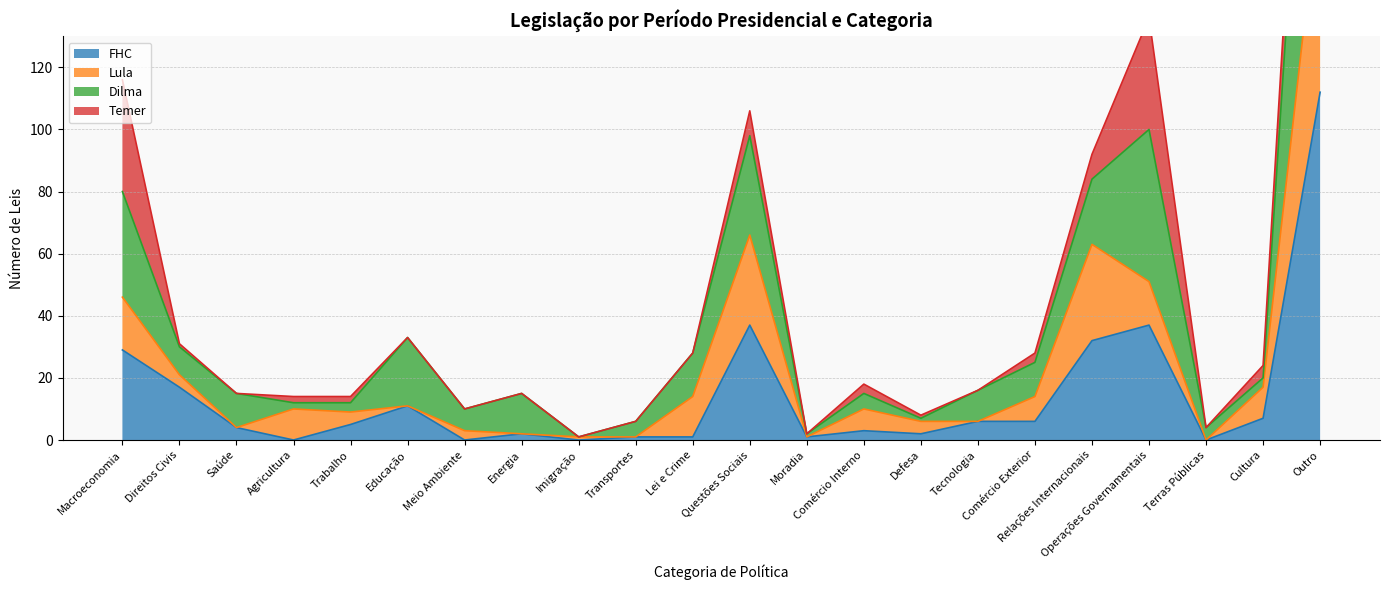

True or false: Dilma and FHC intersect in this chart.

False